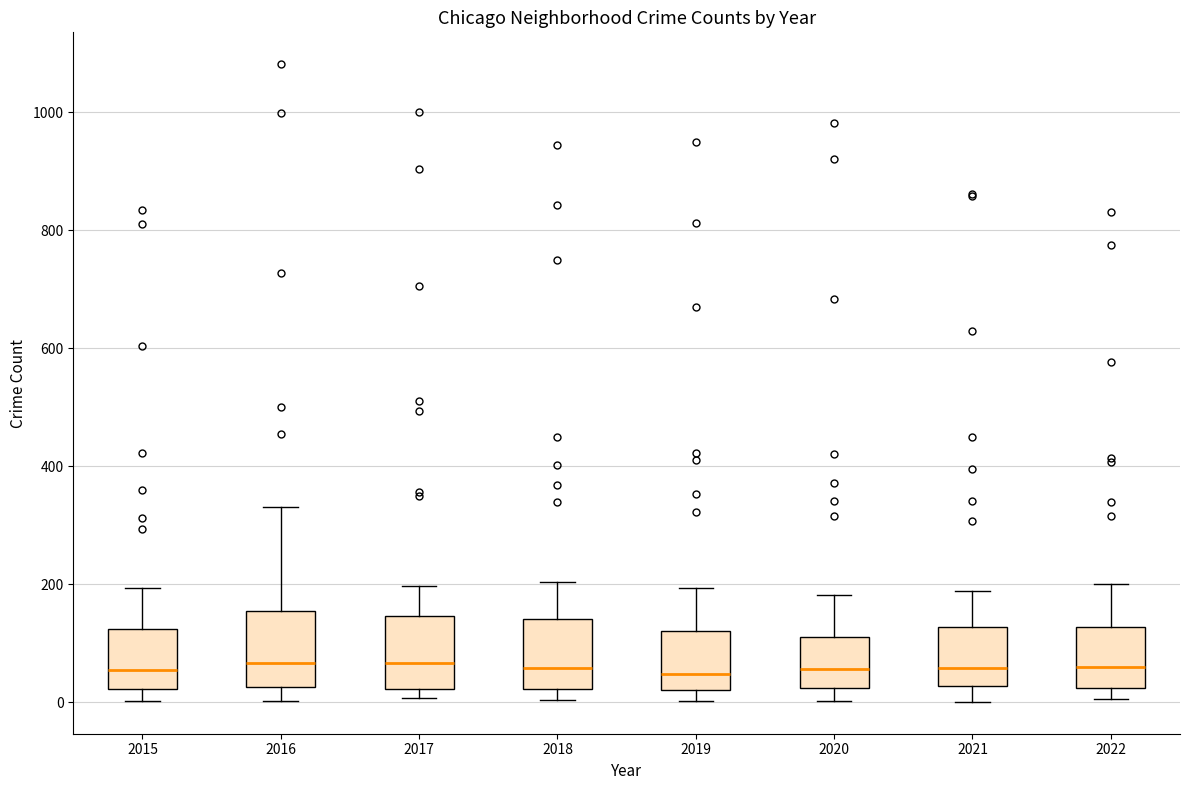

Reading left to right, read every box against the y-axis: the position of its median line, the range the box covers, and the ends of its whiskers. The values are not printed on the chart, so give them approximately, as read against the axis.

2015: median 60, box 20 to 120, whiskers 0 to 200
2016: median 60, box 20 to 160, whiskers 0 to 340
2017: median 60, box 20 to 140, whiskers 0 to 200
2018: median 60, box 20 to 140, whiskers 0 to 200
2019: median 40, box 20 to 120, whiskers 0 to 200
2020: median 60, box 20 to 120, whiskers 0 to 180
2021: median 60, box 20 to 120, whiskers 0 to 180
2022: median 60, box 20 to 120, whiskers 0 to 200